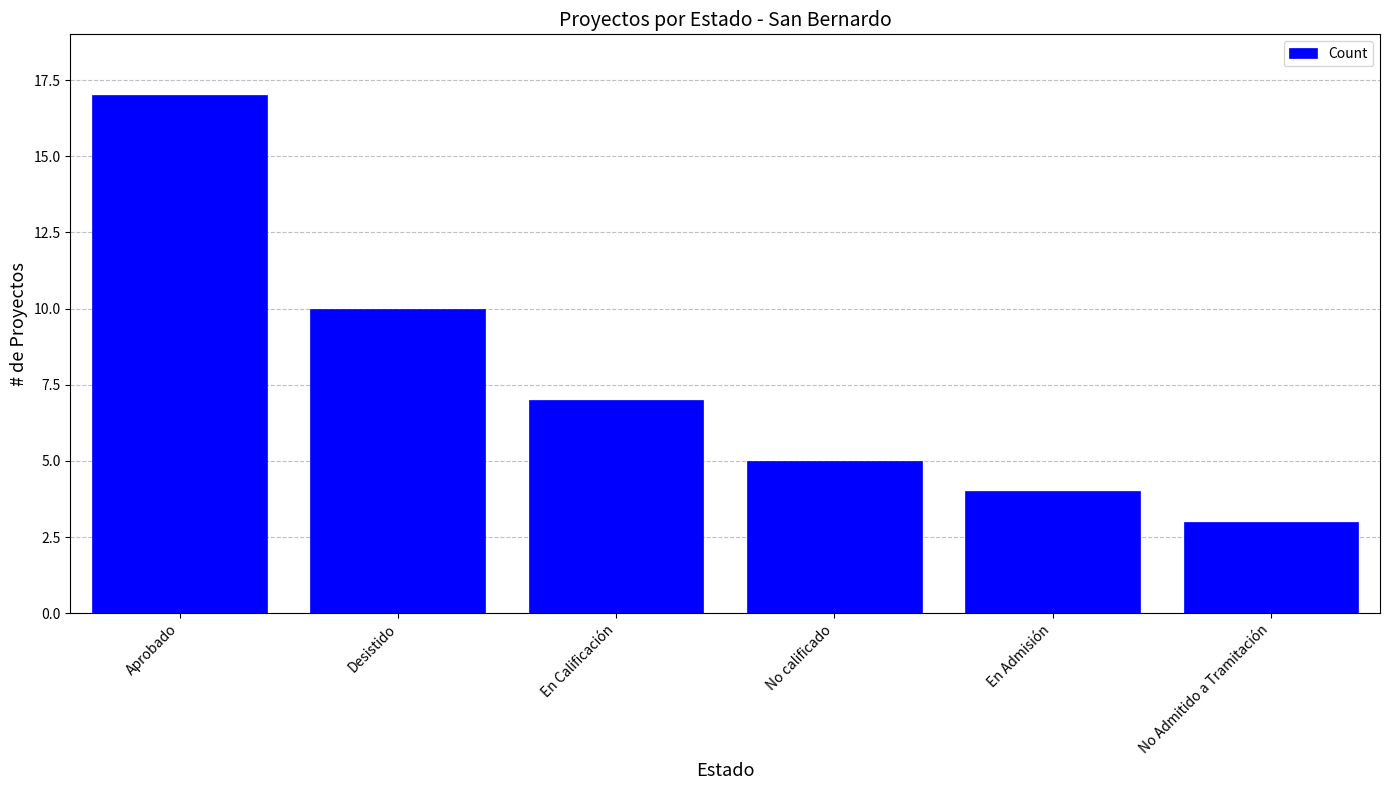

What is the greatest value displayed?

17